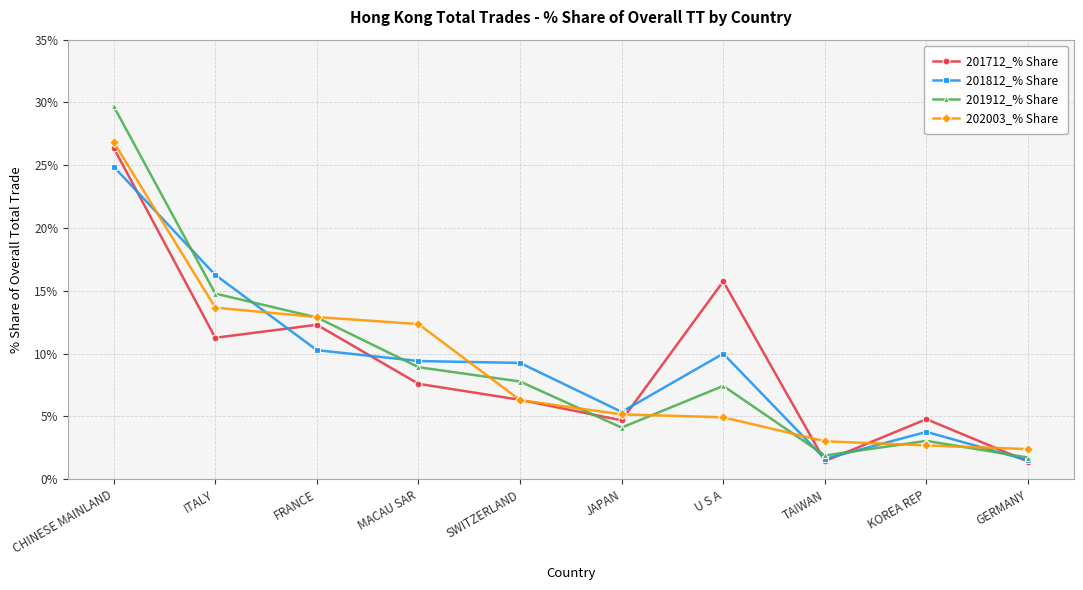

What is the highest value of the 201912_% Share series?

29.7